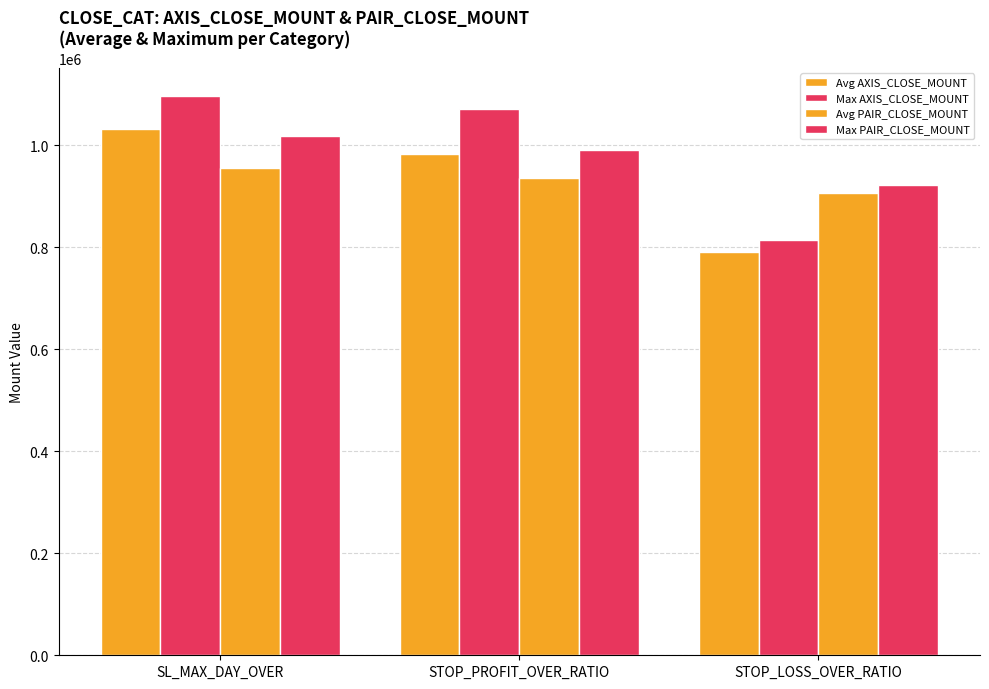

True or false: Avg PAIR_CLOSE_MOUNT has a value of 391042 at STOP_PROFIT_OVER_RATIO.

False